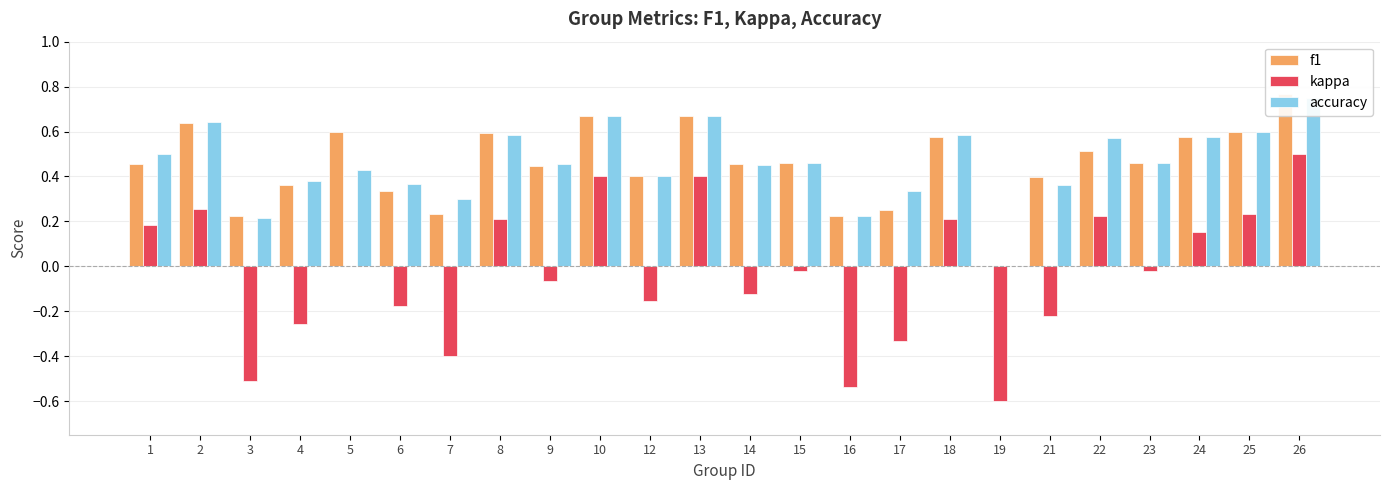

True or false: kappa has a value of 0.0 at 5.

True